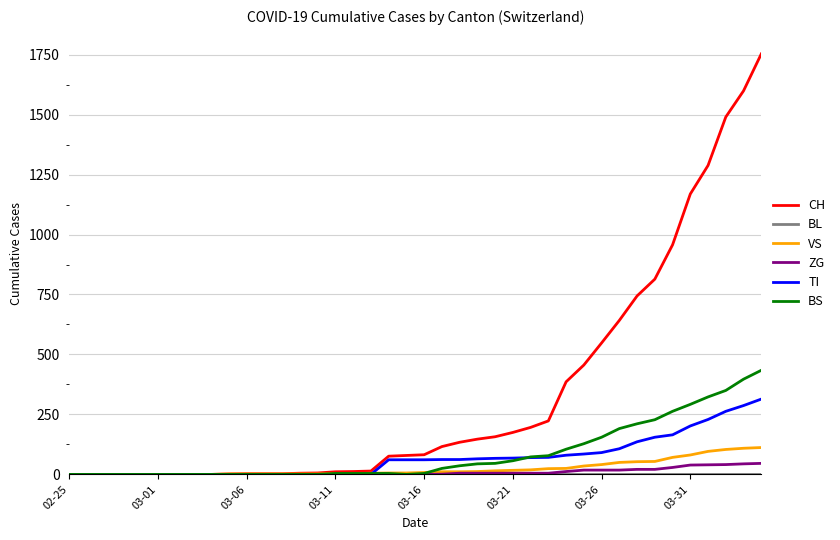

What is the sum of all CH values?

13290